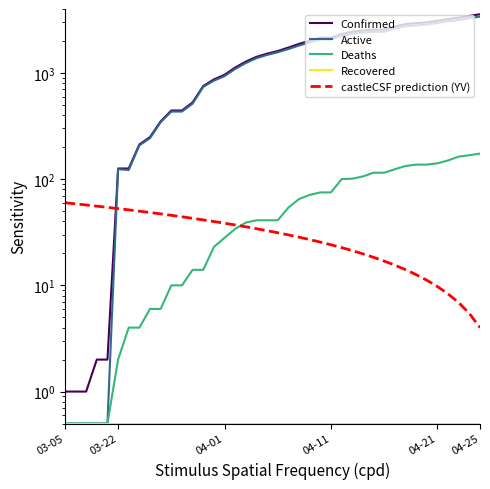

Which series changed the most between 13 and 34?

Confirmed